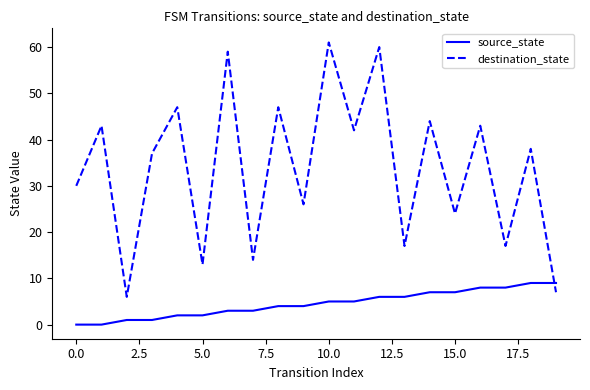

What is the sum of all destination_state values?

675